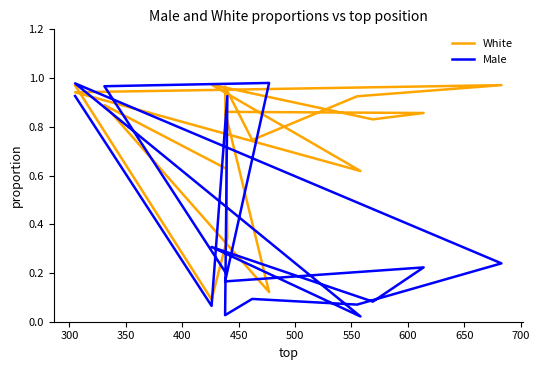

After their last crossing, which series has the higher values: White or Male?

White